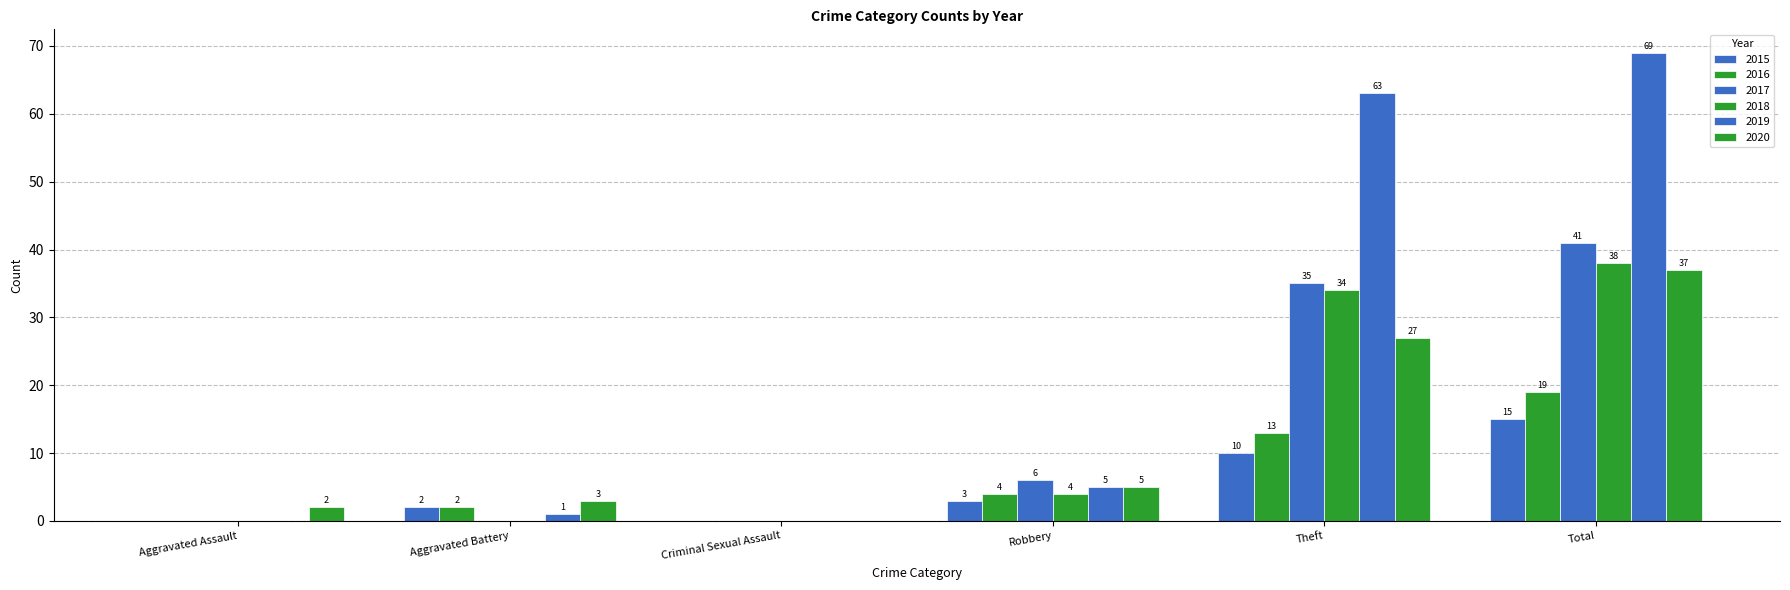

Count the number of categories in the chart.

6